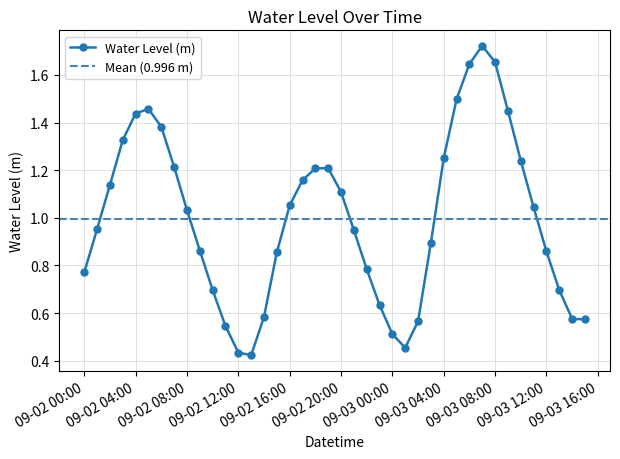

In Water Level (m), how many points are higher than both neighbors (excluding endpoints)?

3